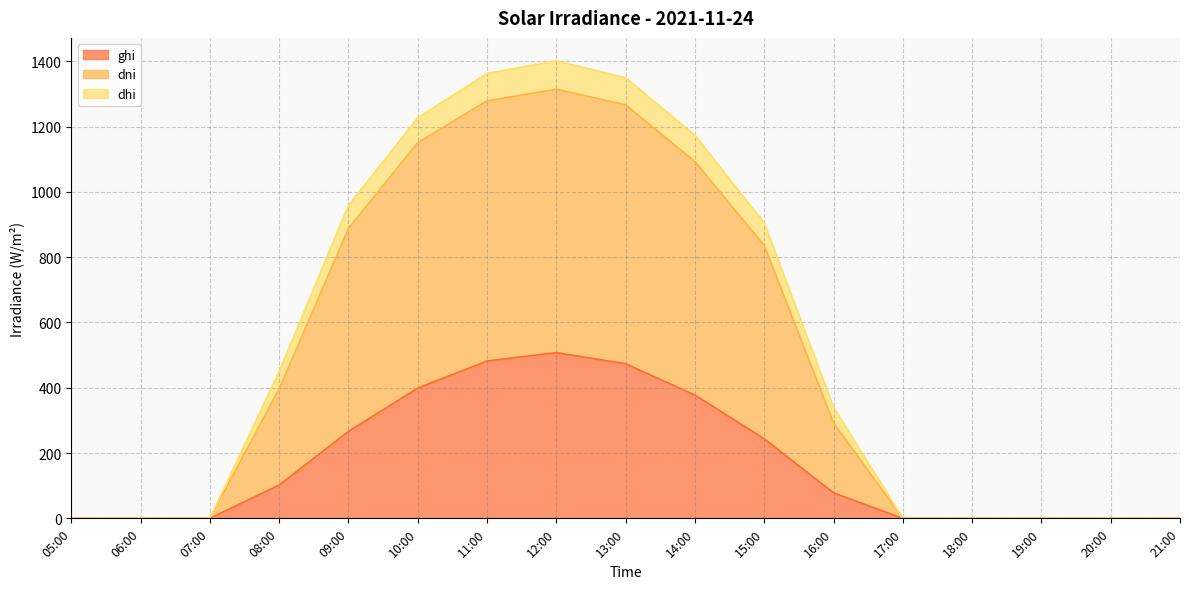

List the labels in order of dni value, smallest first.

05:00, 06:00, 07:00, 17:00, 18:00, 19:00, 20:00, 21:00, 16:00, 08:00, 15:00, 09:00, 14:00, 10:00, 13:00, 11:00, 12:00